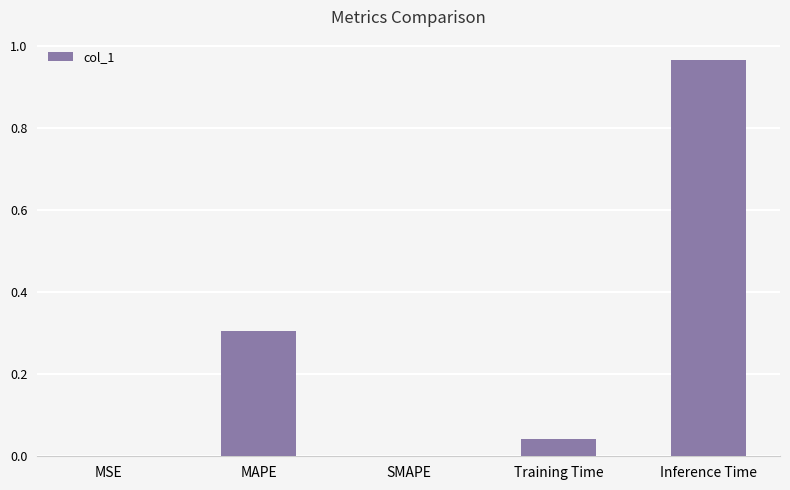

The chart shows a value of 1.7 at Inference Time. True or false?

False